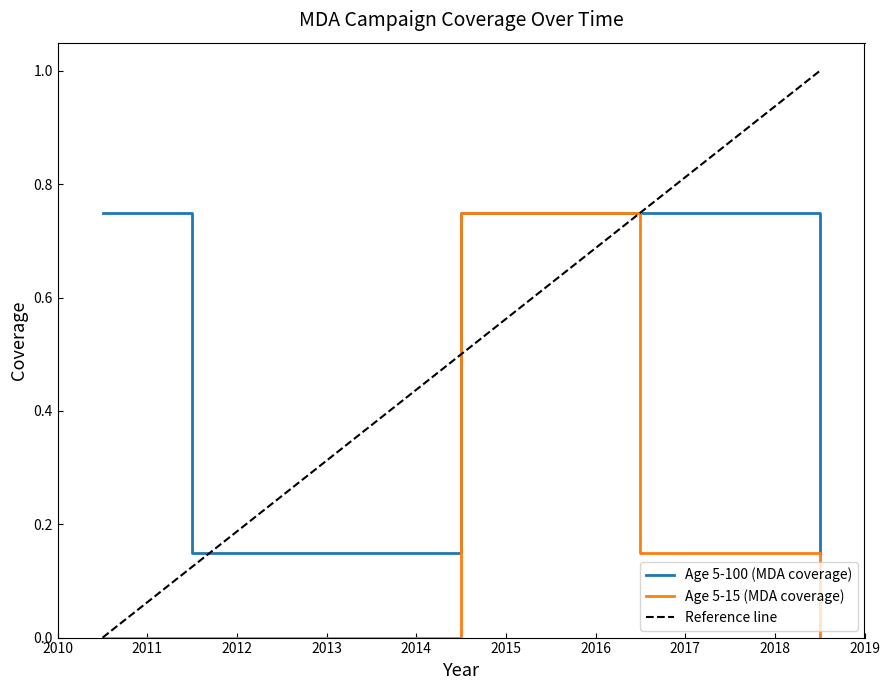

Rank the series by their maximum value, from lowest to highest.

Age 5-100 (MDA coverage), Age 5-15 (MDA coverage)